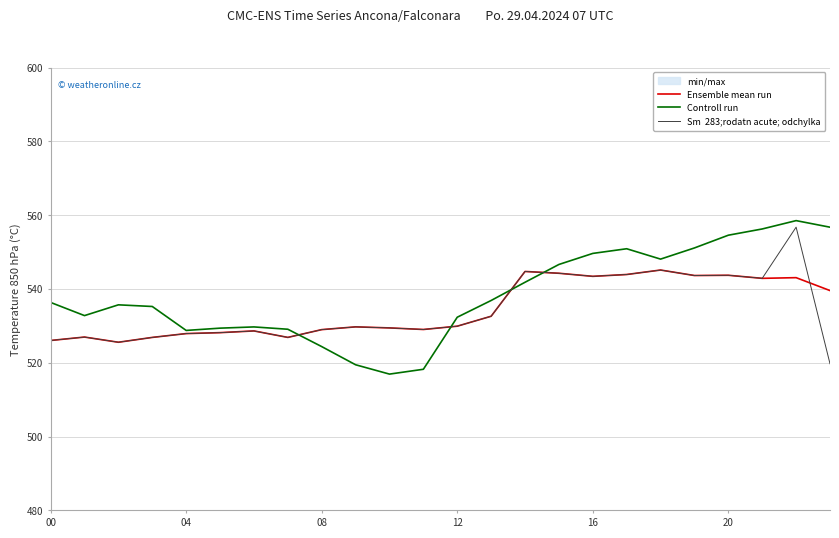

What is the difference between the highest and lowest values at 8?

4.6